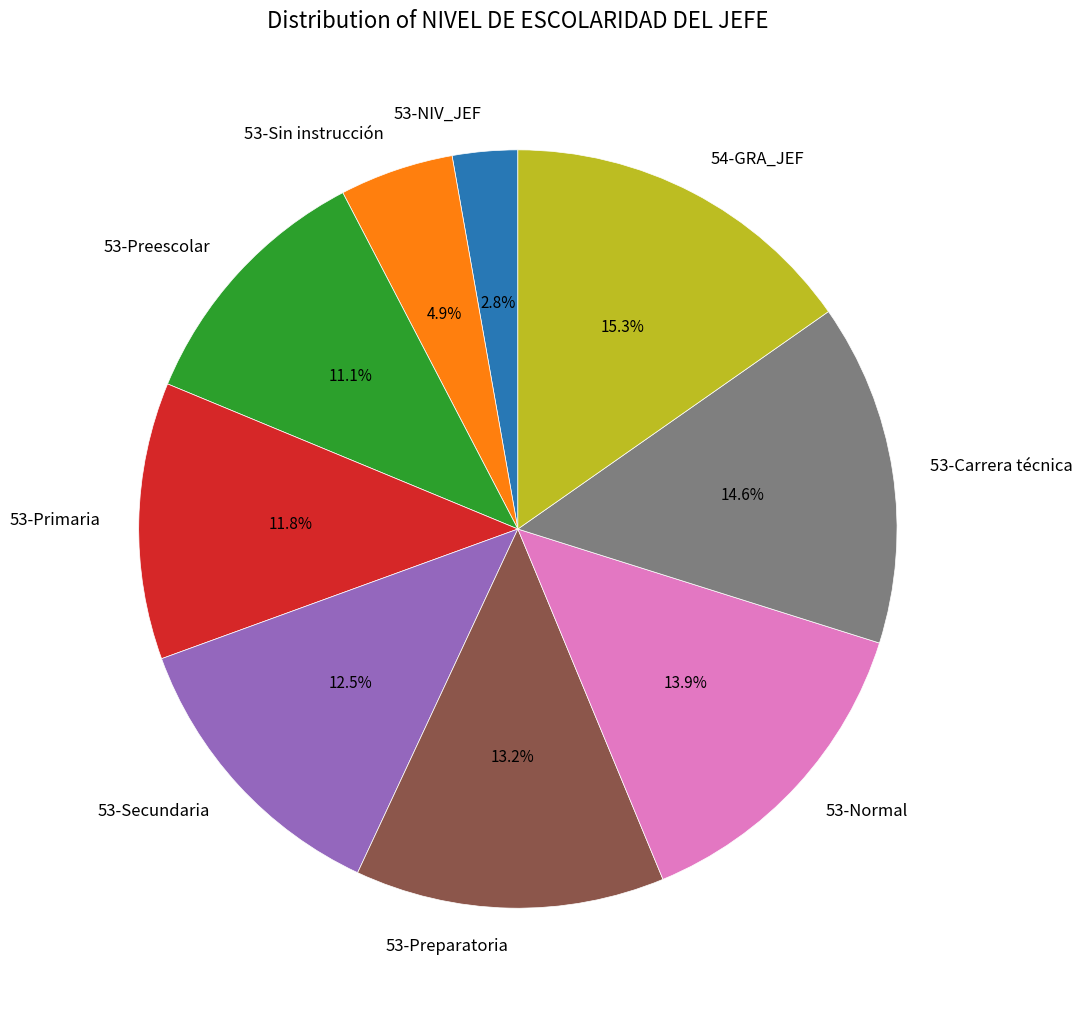

Is the sum of 53-Primaria and 53-Secundaria greater than half?

No